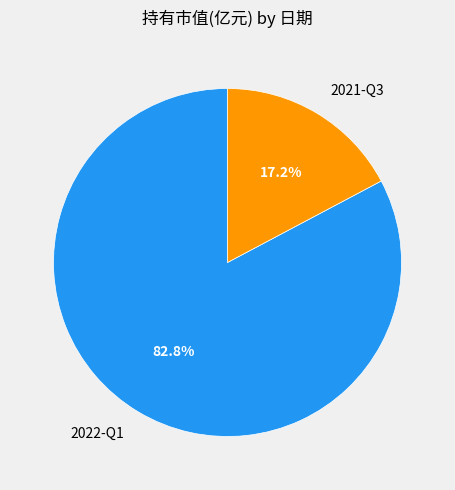

To the nearest percent, what portion does 2021-Q3 represent?

17%